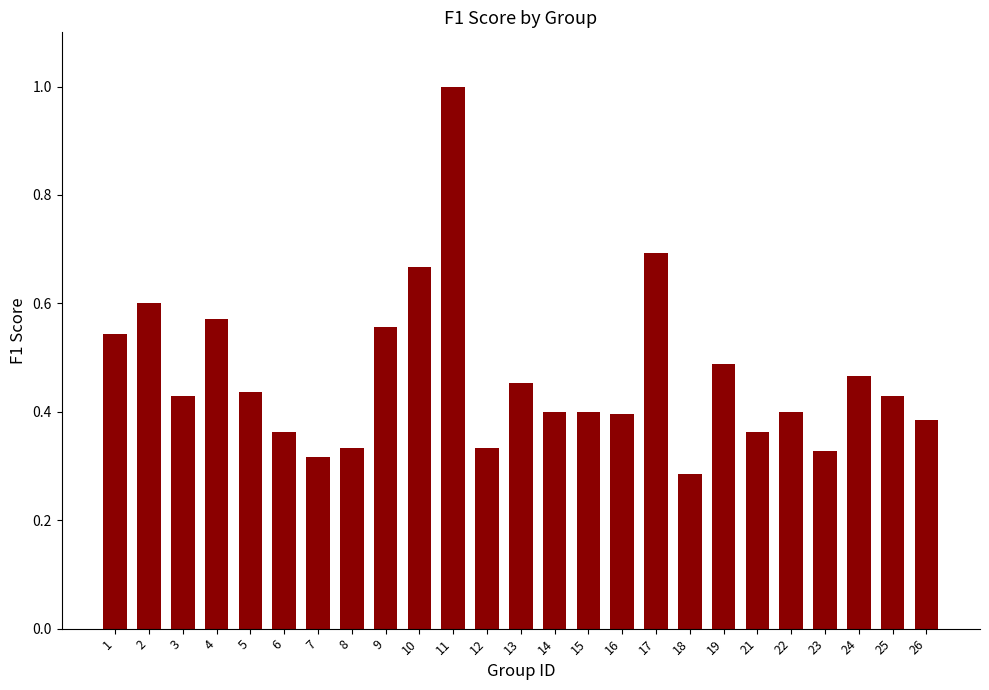

What is the change in value from 11 to 13?

-0.5